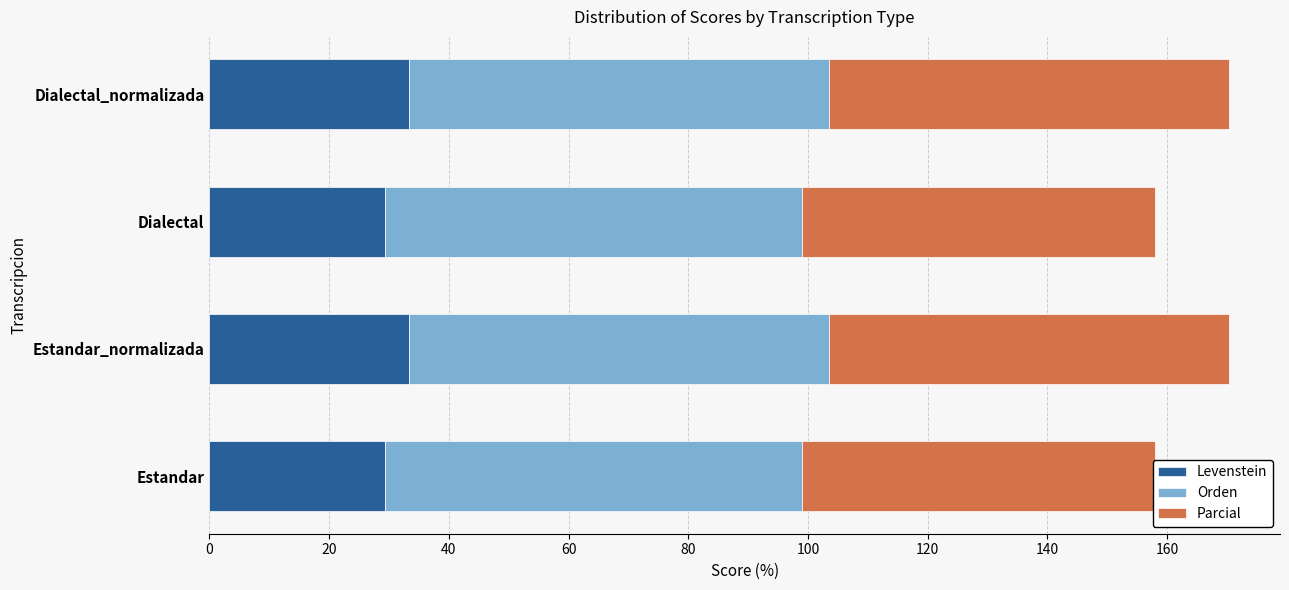

The Levenstein series shows 50.1 at Dialectal_normalizada. True or false?

False